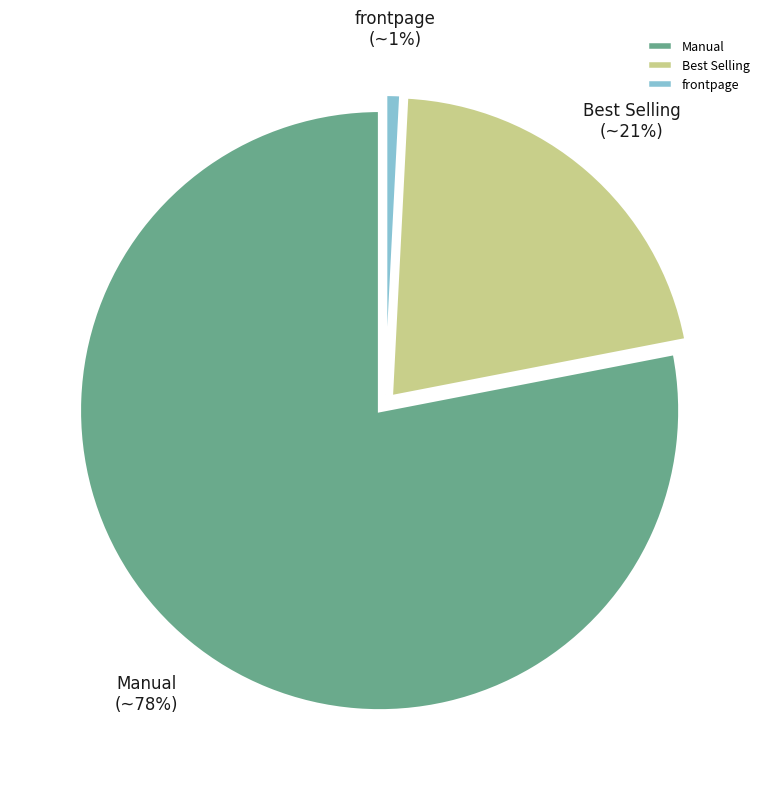

Which category accounts for the majority?

Manual